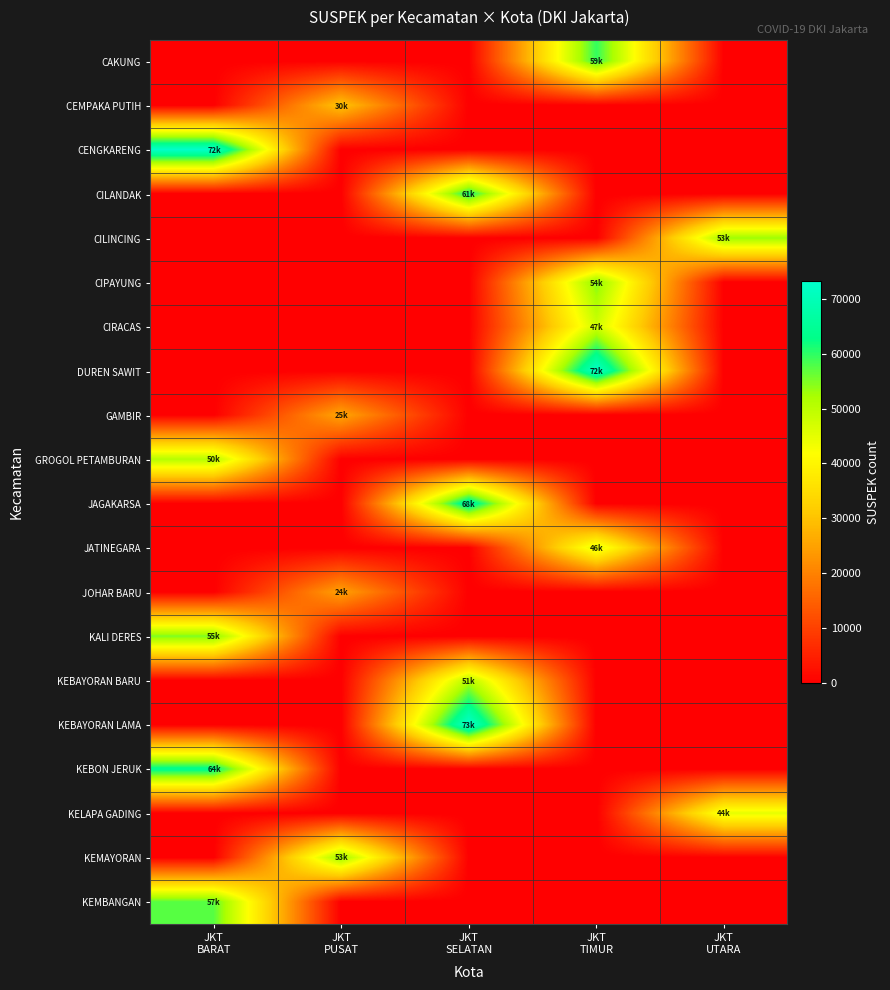

What is the spread (max minus min) of values at JKT
UTARA?

53002